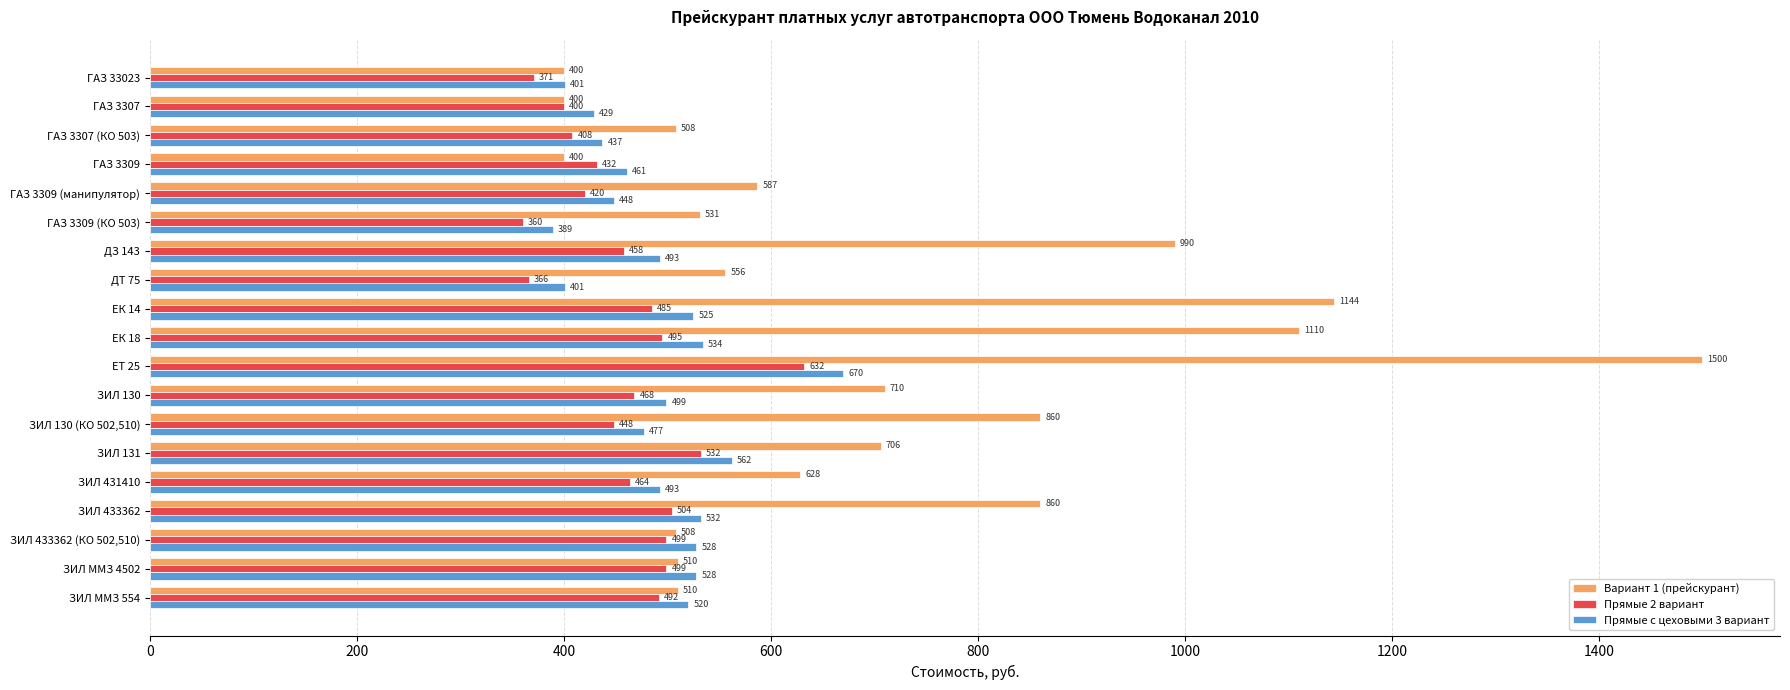

What is the maximum value for Вариант 1 (прейскурант)?

1500